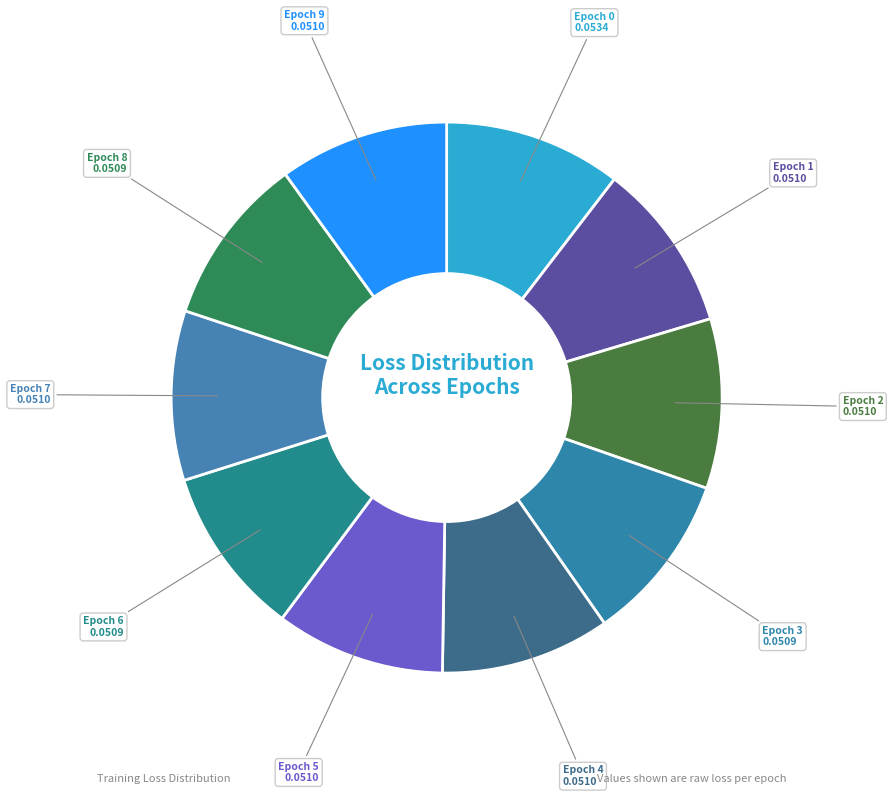

Is the sum of Epoch 7 and Epoch 8 greater than half?

No